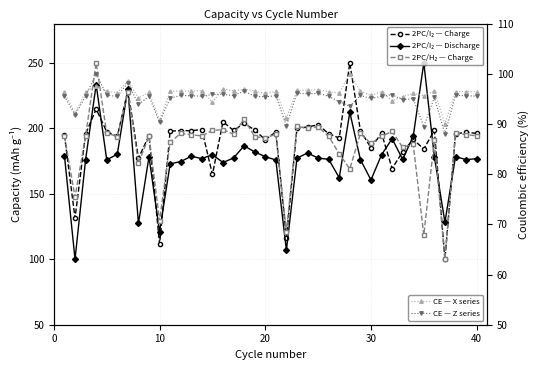

Is this an area chart (filled region under the line)?

No